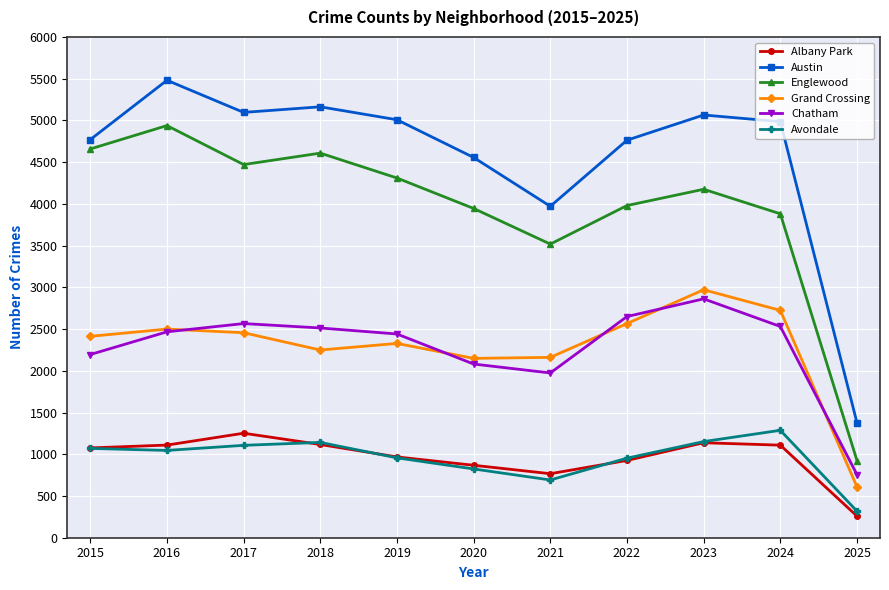

What is the spread (max minus min) of values at 2015?

3700